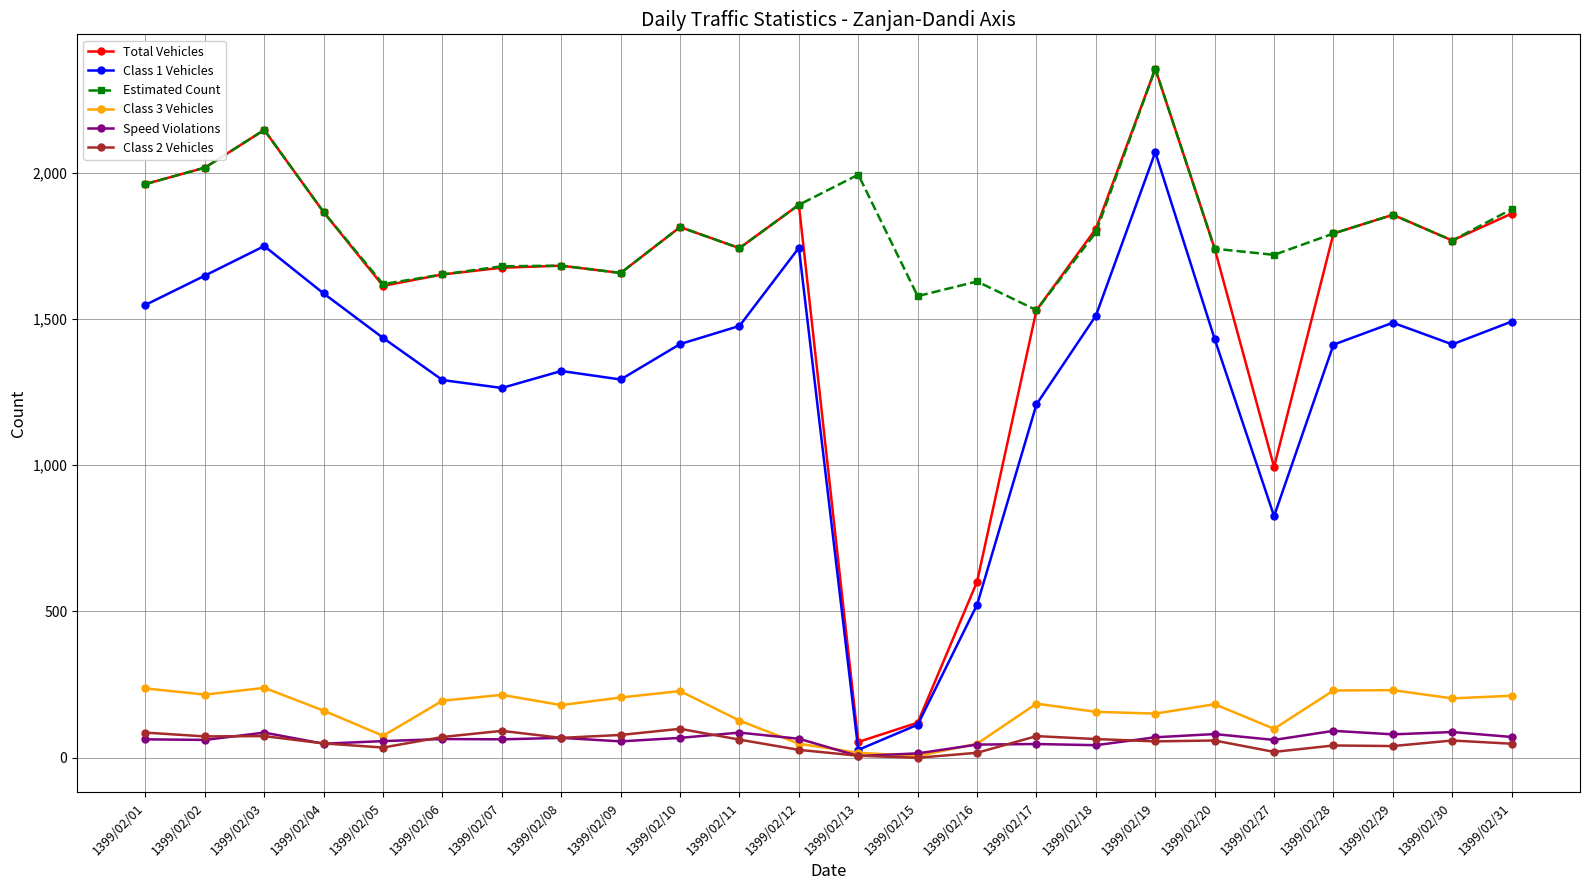

Which series has the largest range (max minus min)?

Total Vehicles